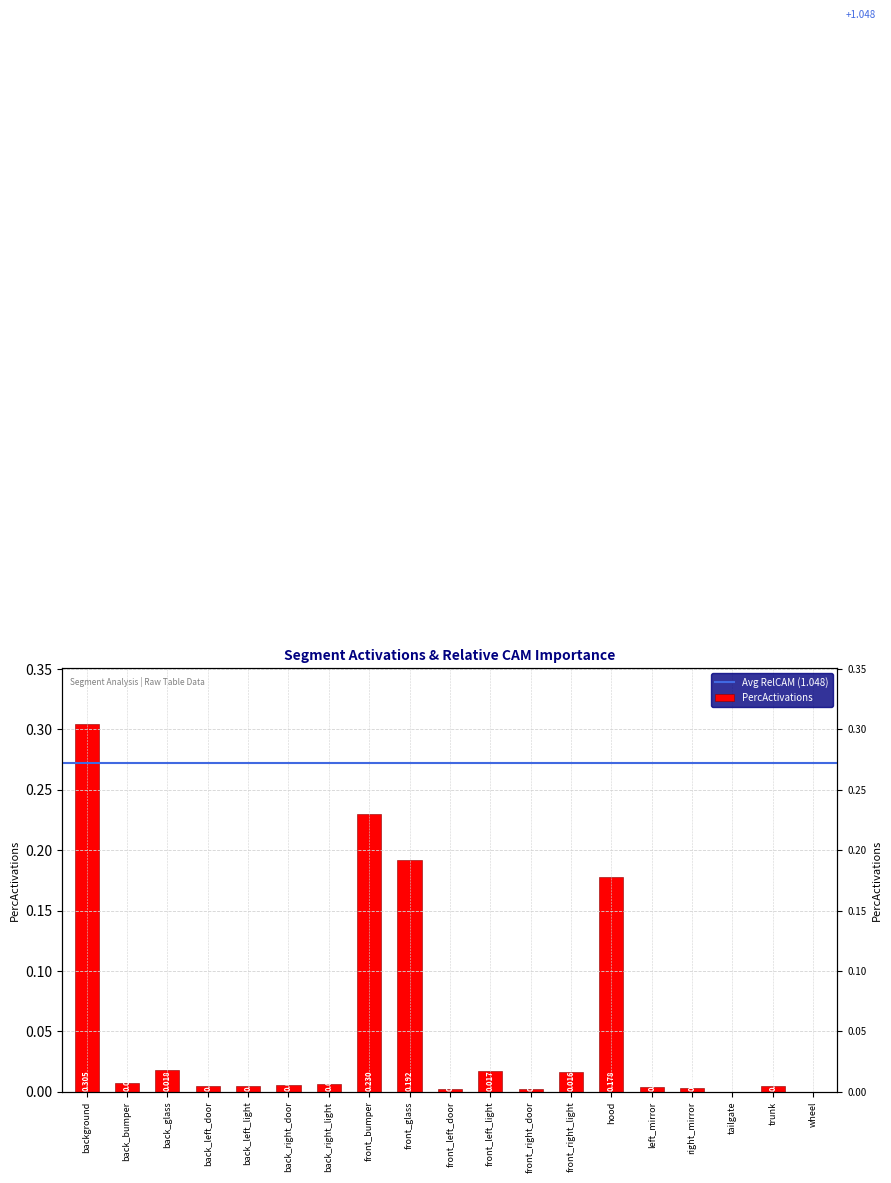

Rank the categories by value from highest to lowest.

background, front_bumper, front_glass, hood, back_glass, front_left_light, front_right_light, back_bumper, back_right_light, back_right_door, back_left_light, back_left_door, trunk, left_mirror, right_mirror, front_right_door, front_left_door, tailgate, wheel